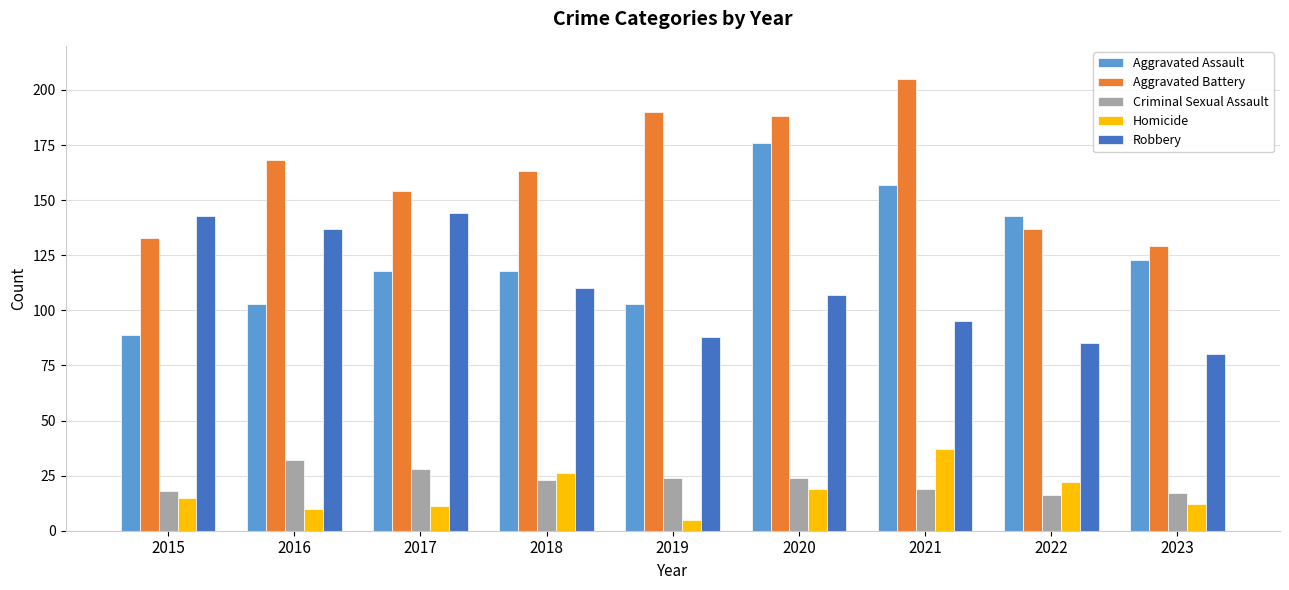

Between 2015 and 2017, which series saw the biggest shift?

Aggravated Assault